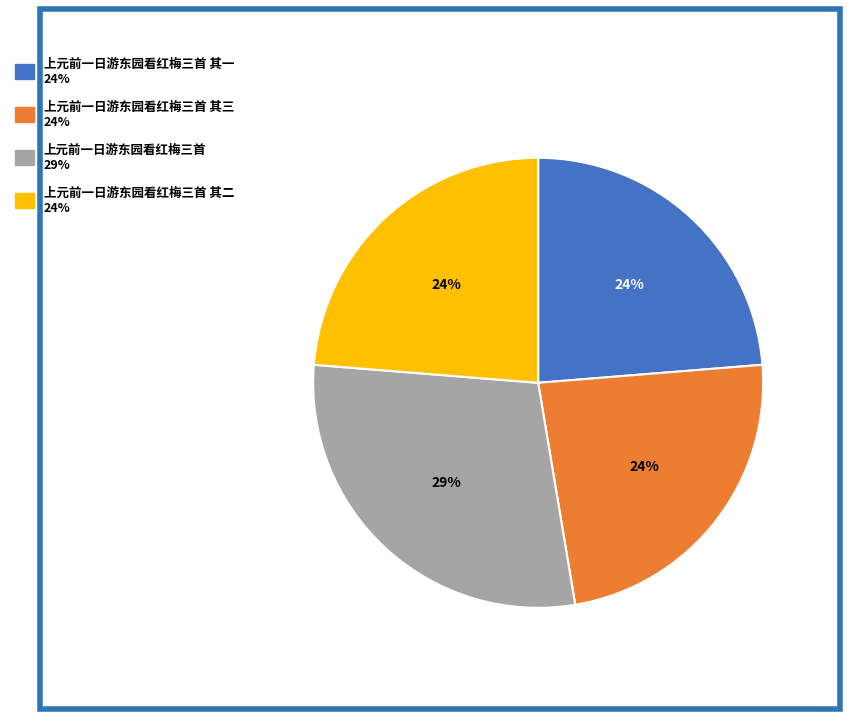

Is there any slice that represents more than half of the pie?

No